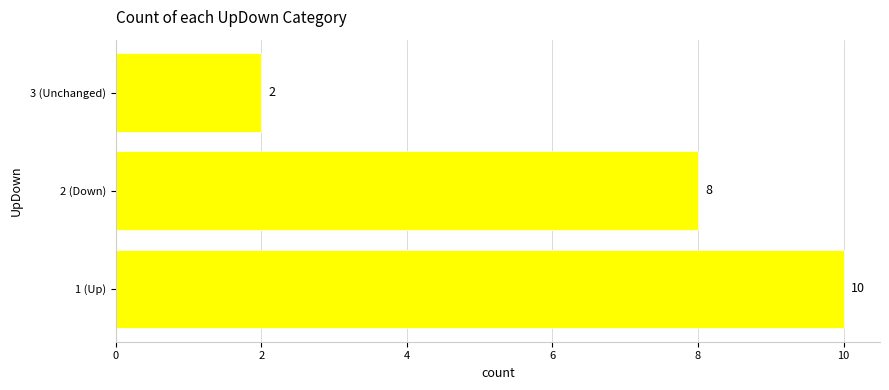

The value at 2 (Down) is 4. True or false?

False